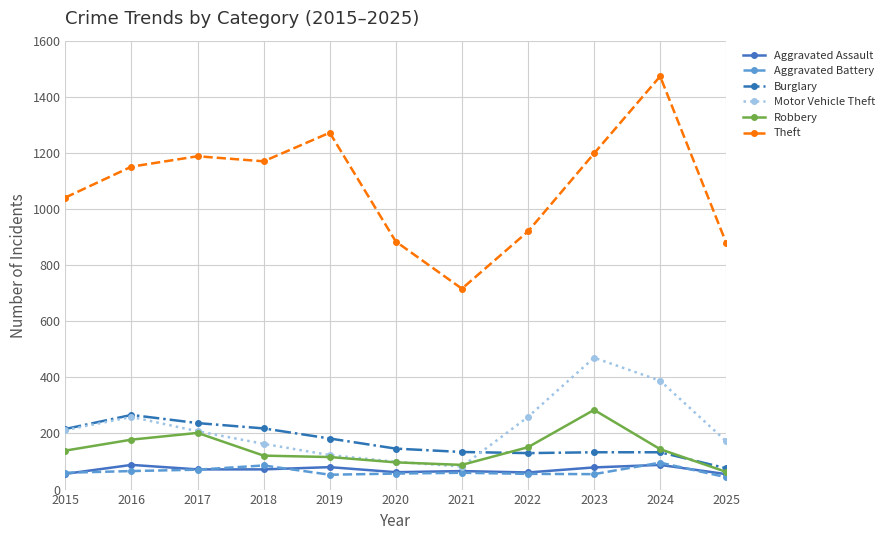

What is the value of the Theft point at the 9th from the left?

1198